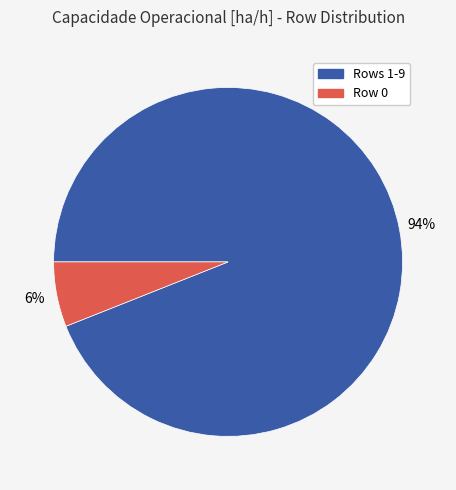

To the nearest percent, what percentage of the pie is Row 0?

6%